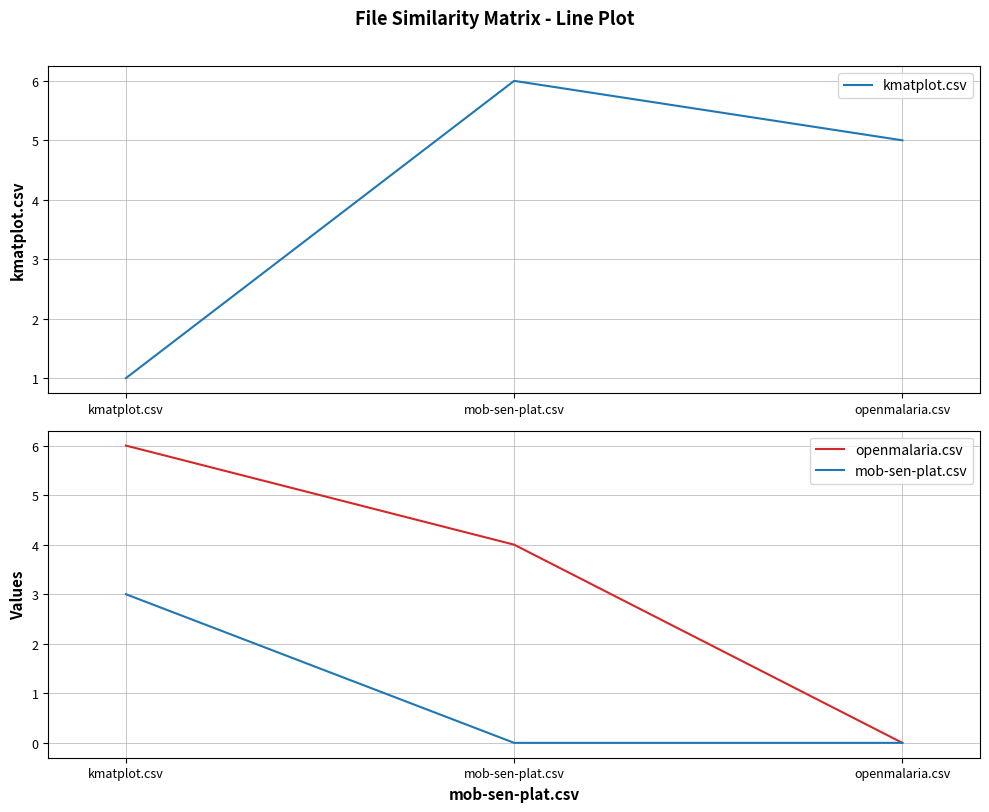

At which category is the sum across all series the highest?

kmatplot.csv